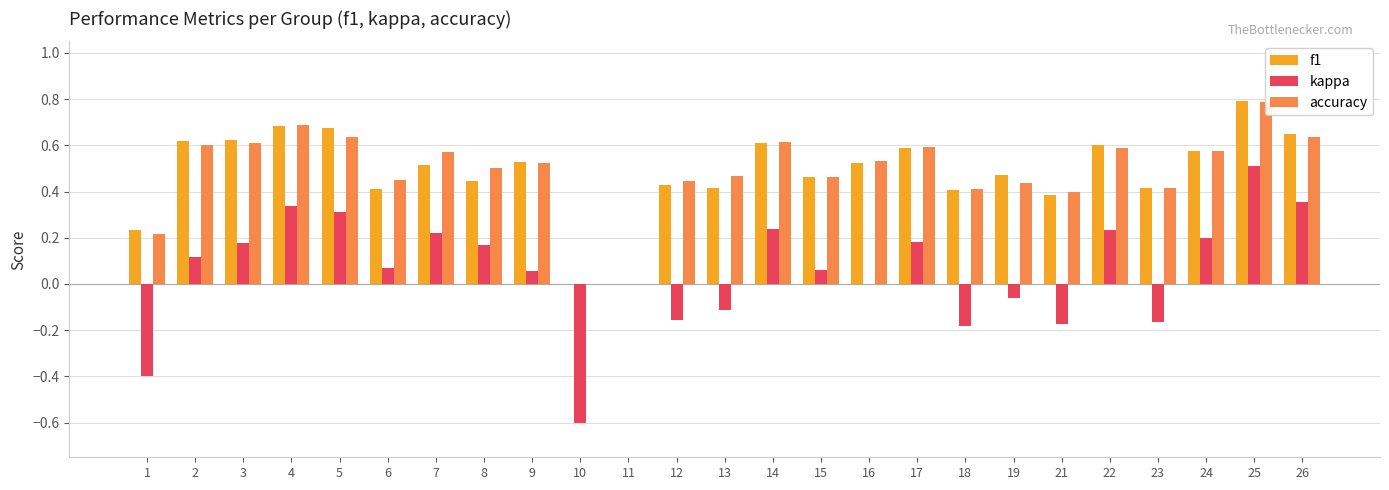

How many values in accuracy are above zero?

23